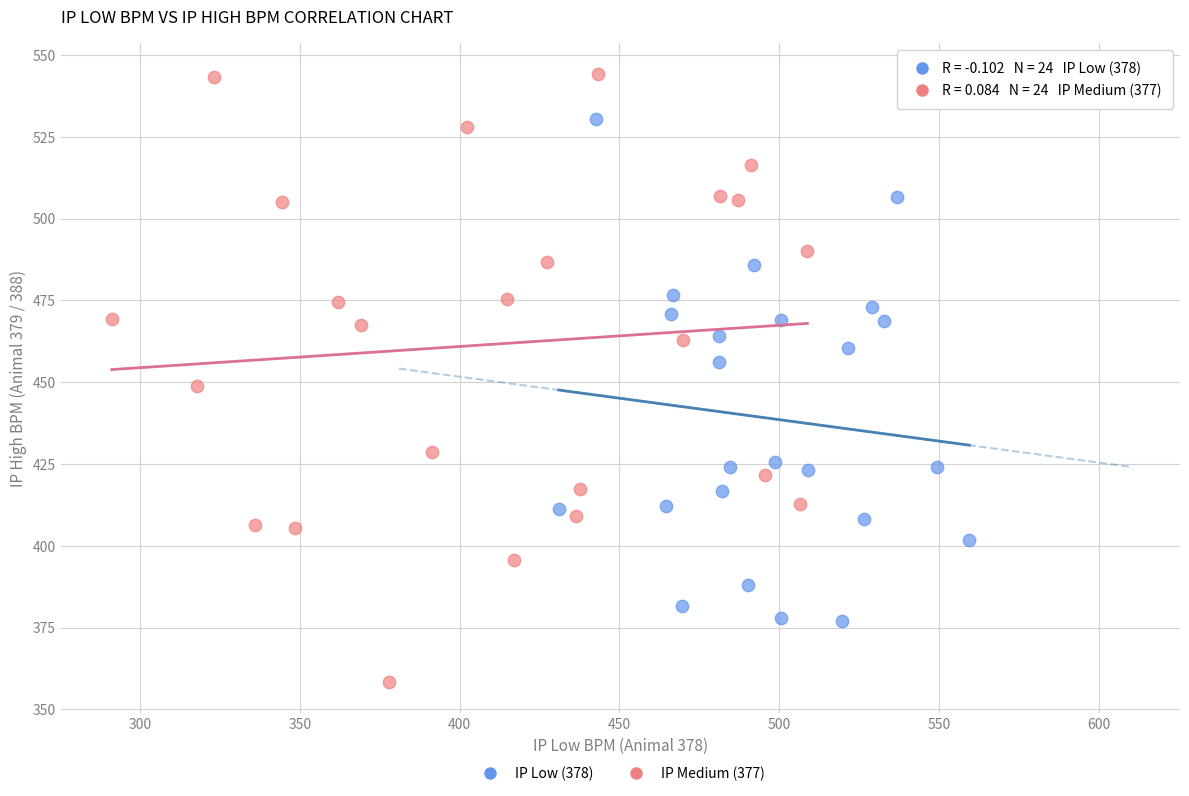

Which series reaches the minimum Y coordinate?

IP Medium (377)